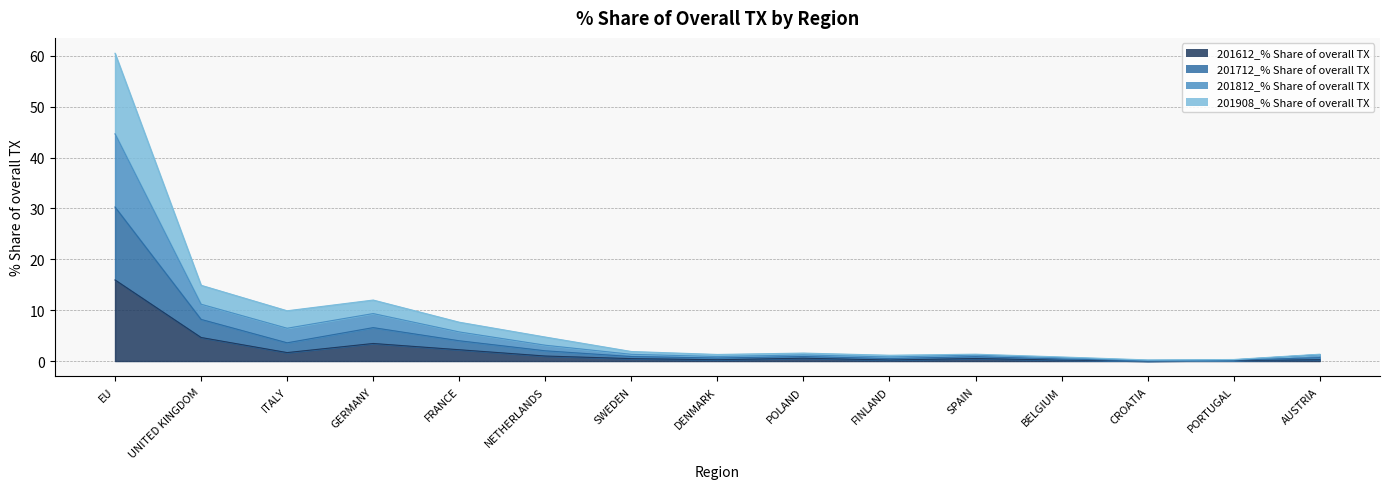

At which label does 201612_% Share of overall TX reach its peak?

EU